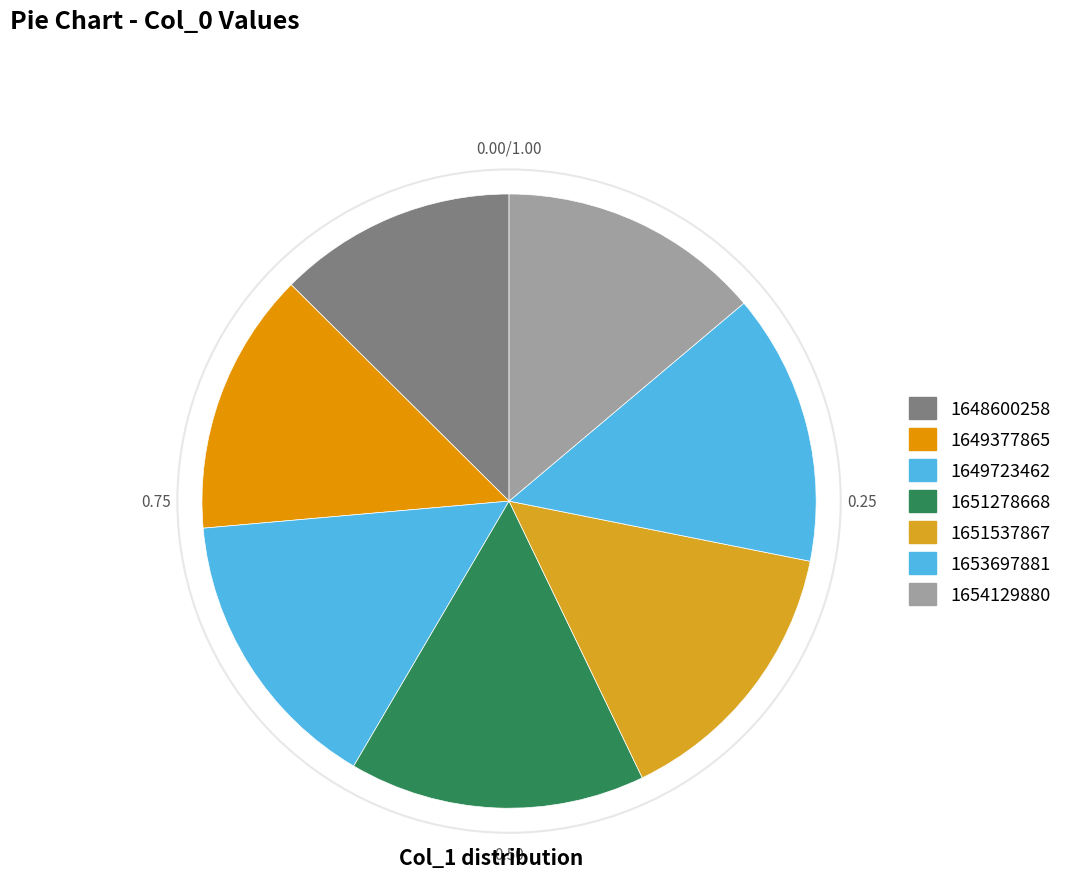

Which slice is the largest?

1651278668